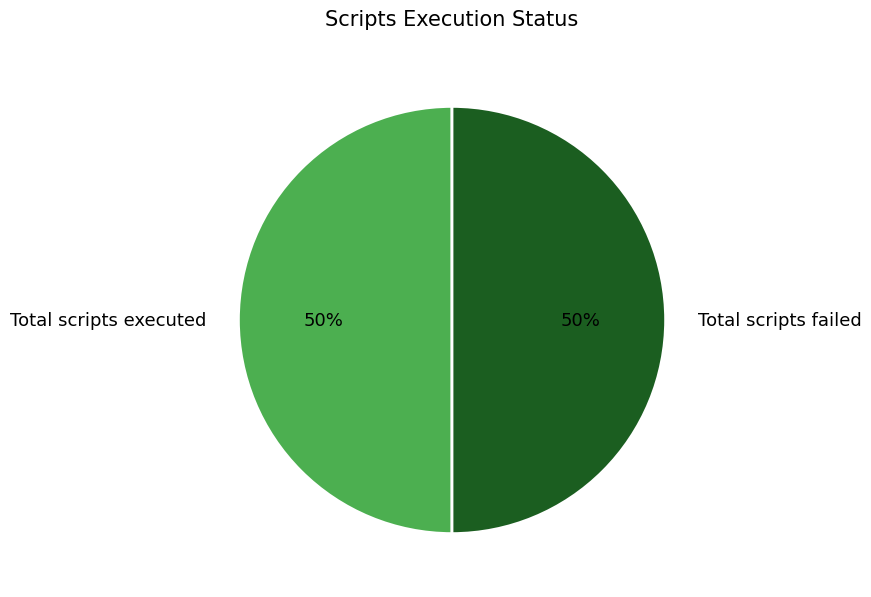

Approximately how many times larger is the value at Total scripts executed compared to Total scripts failed?

1.0